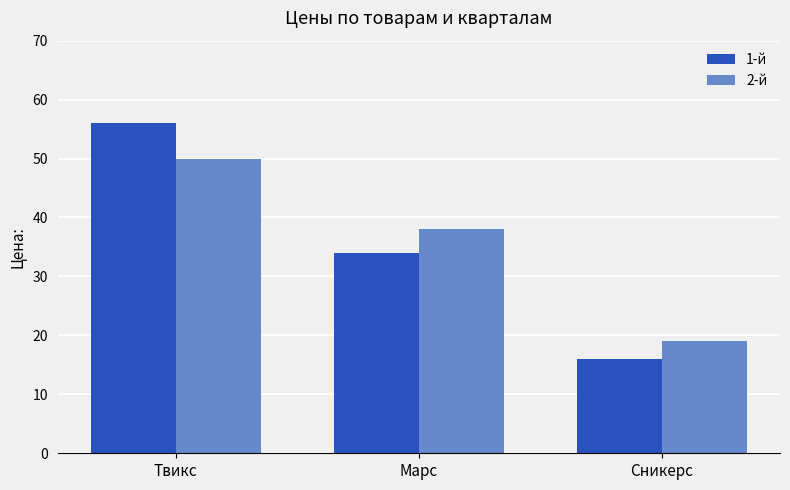

Which category has the lowest value in the 2-й series?

Сникерс